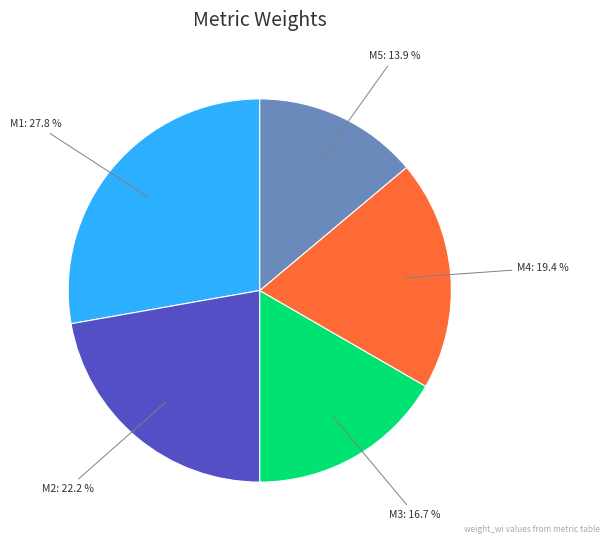

How many segments does this pie chart have?

5